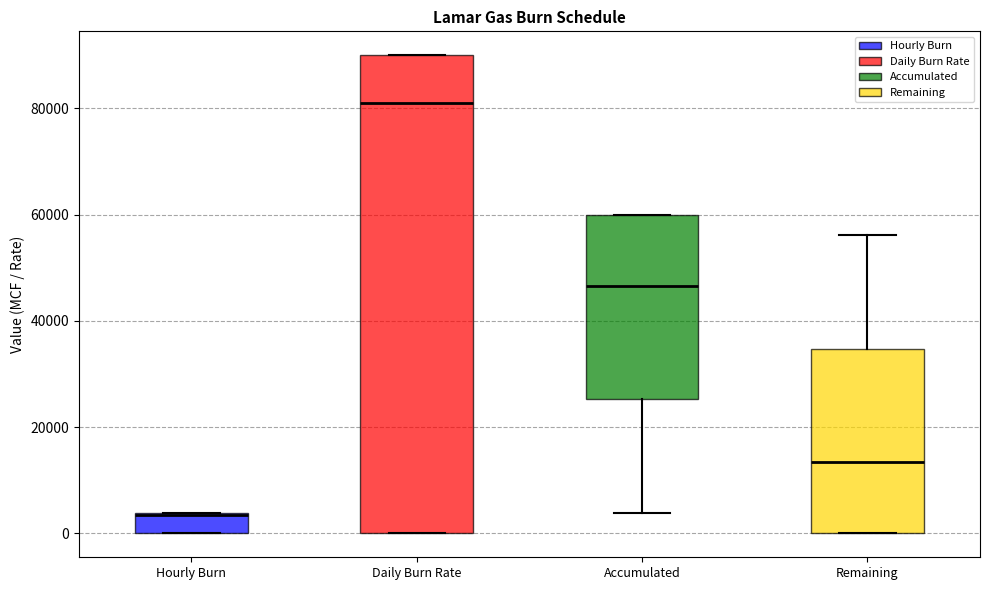

Where is the lower edge of the box for Daily Burn Rate on the y-axis? The values are not printed on the chart, so give them approximately, as read against the axis.

0